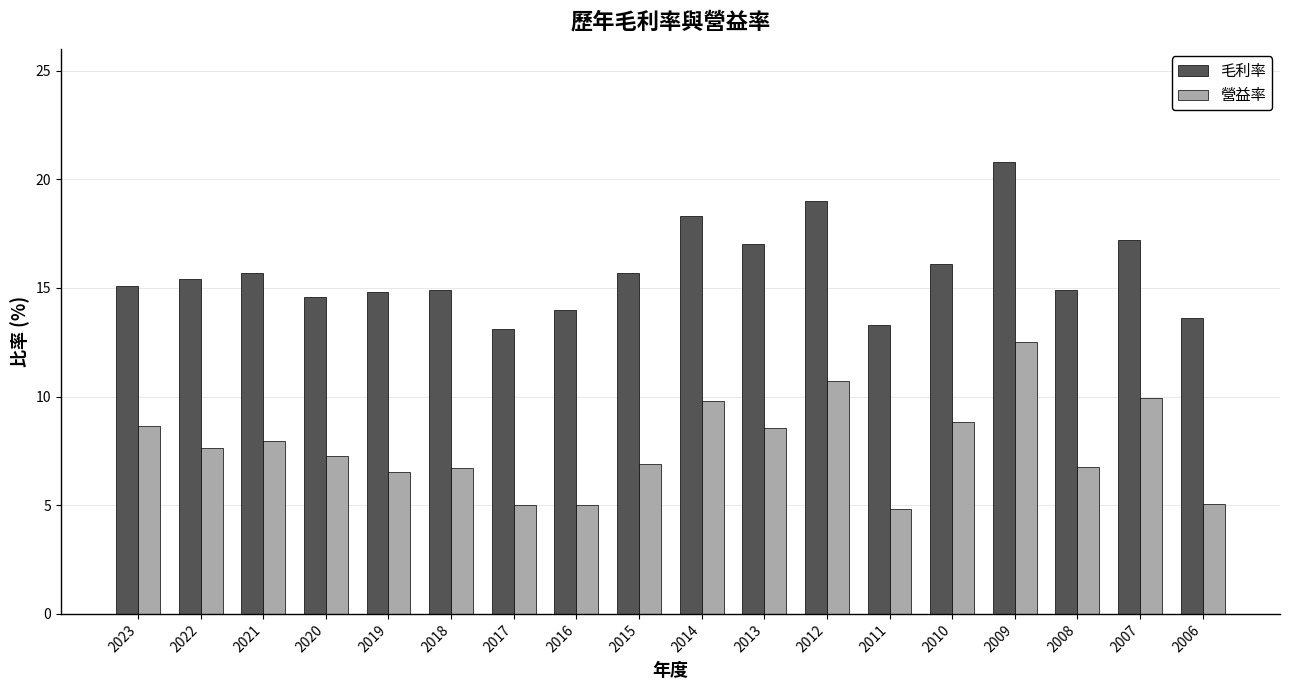

Rank the series by their average value, from highest to lowest.

毛利率, 營益率